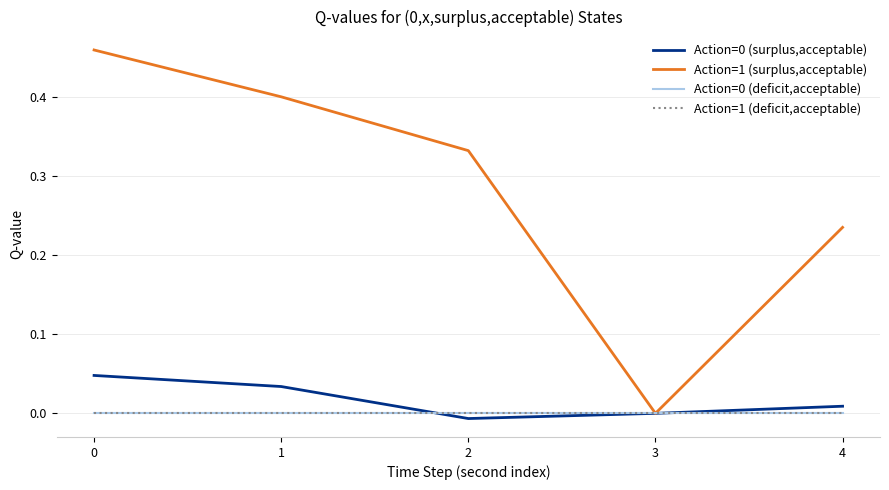

Count the Action=1 (surplus,acceptable) values in the range 0 to 1.

5